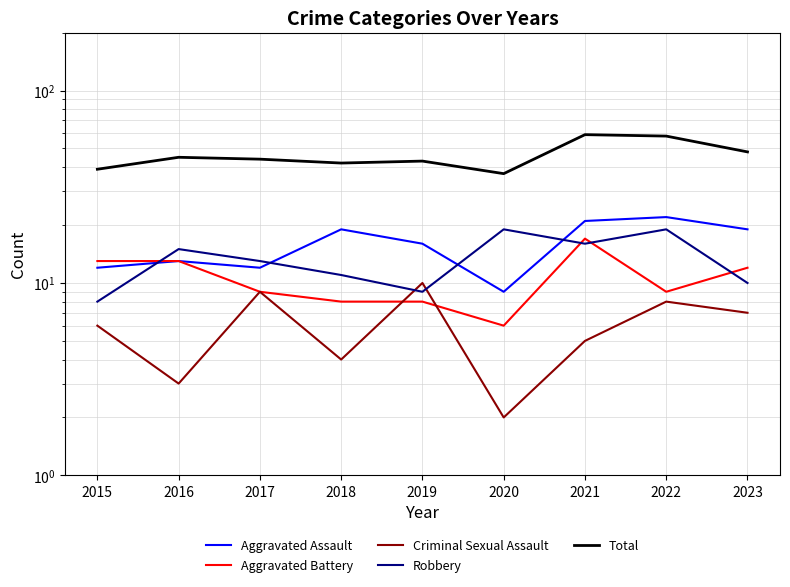

Between which two adjacent categories do Robbery and Aggravated Battery first intersect?

2015 and 2016